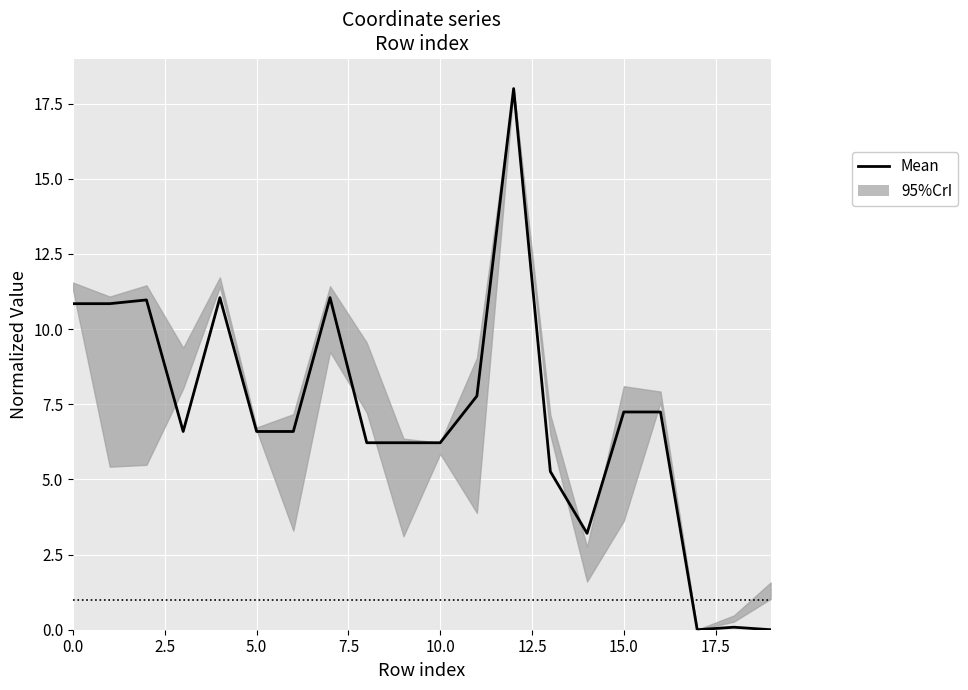

How many lines are shown in the chart?

1